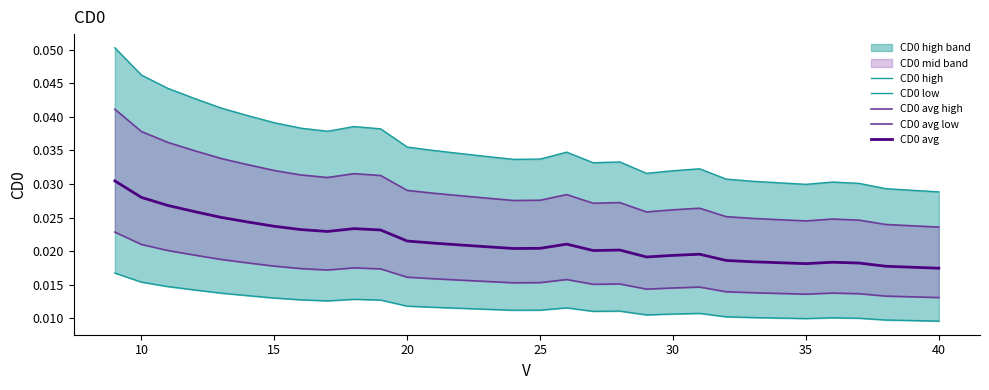

What is the greatest value displayed?

0.1